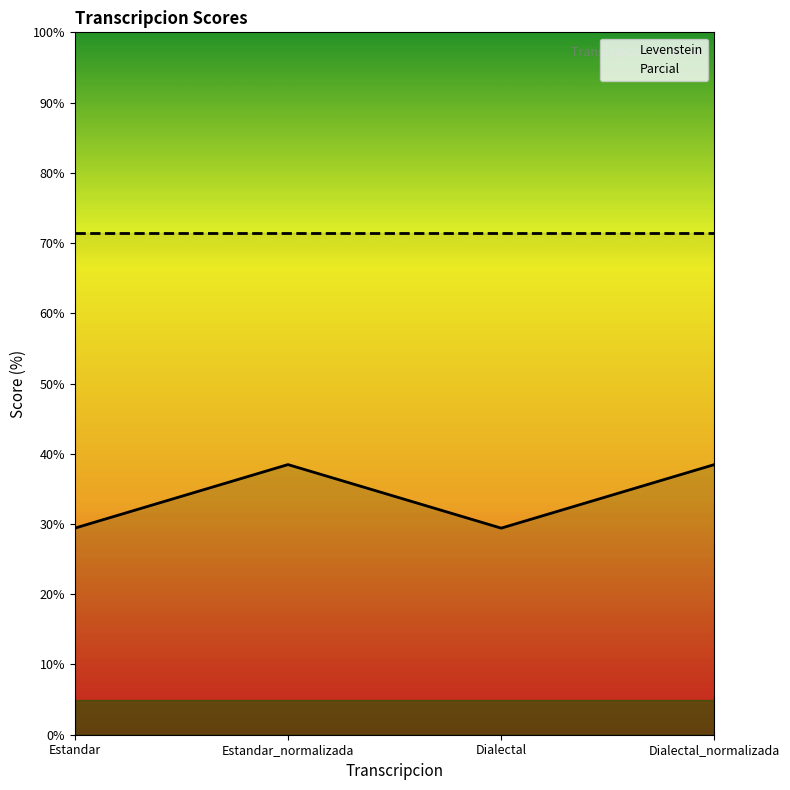

How many lines are shown in the chart?

2